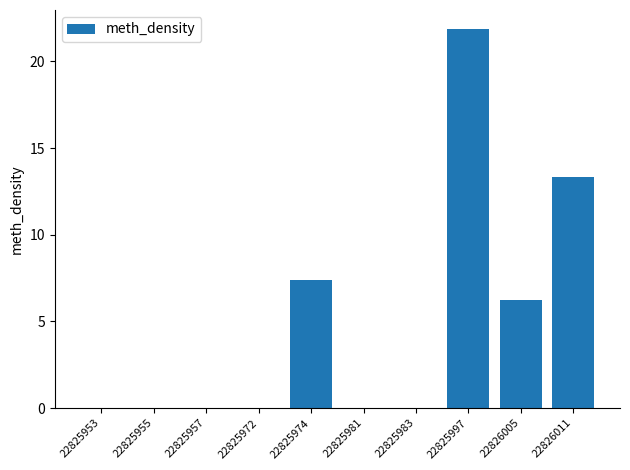

Which label corresponds to the largest value in the chart?

22825997